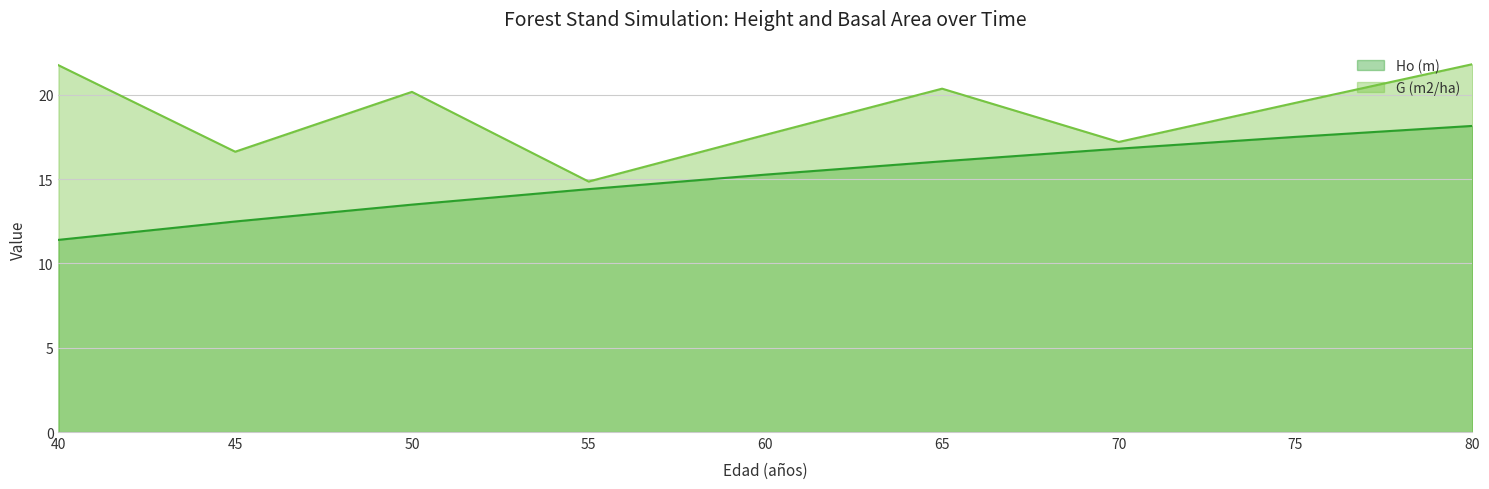

True or false: Ho (m) and G (m2/ha) cross at least once.

False